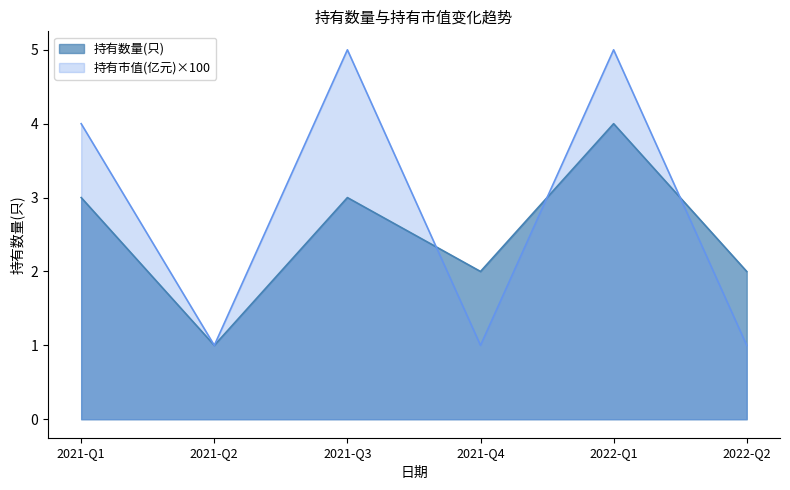

At which category is the sum across all series the highest?

2022-Q1